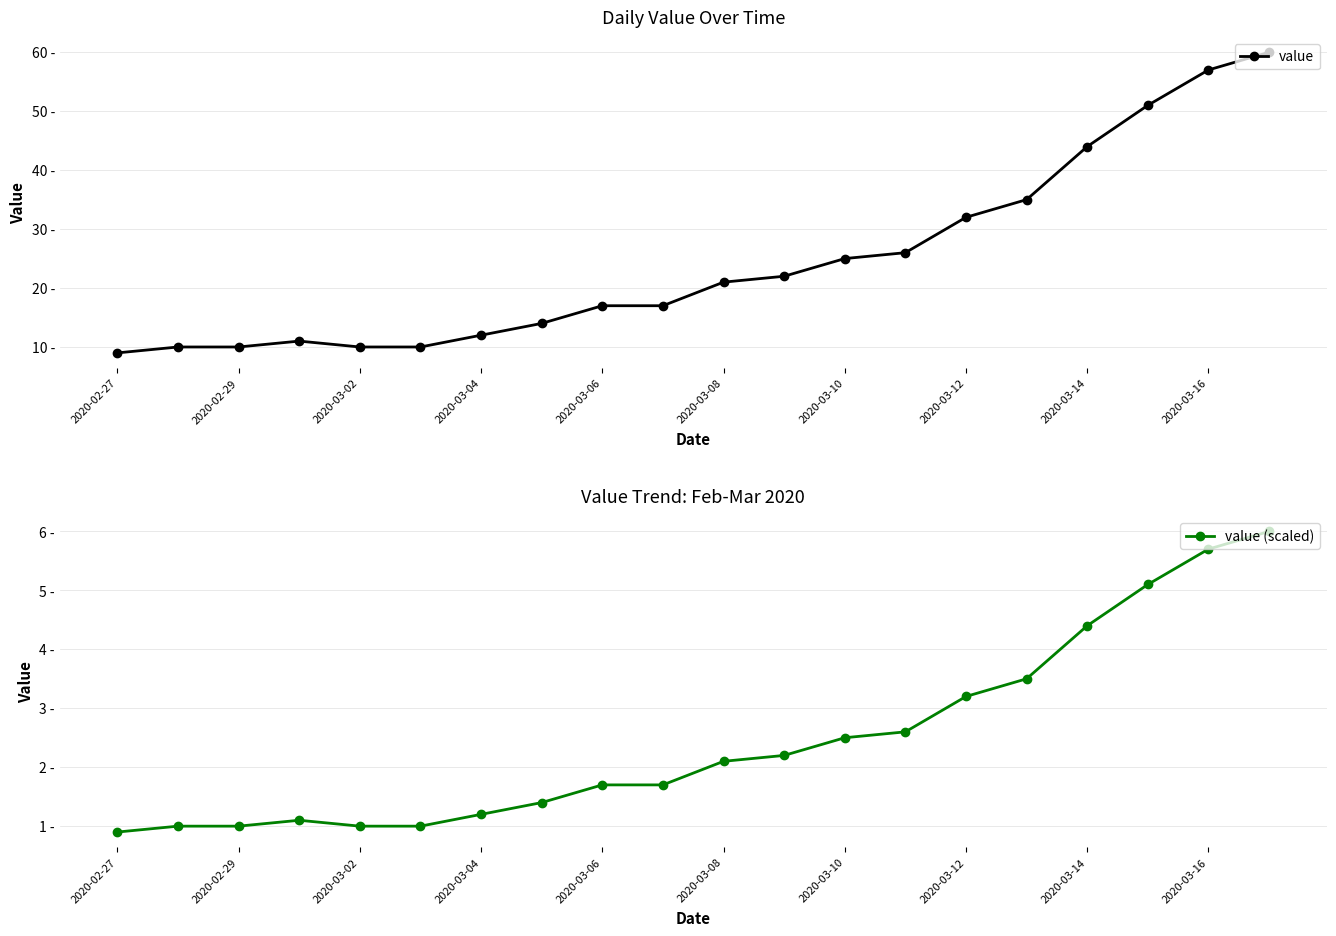

The value series shows 26.0 at 13. True or false?

True